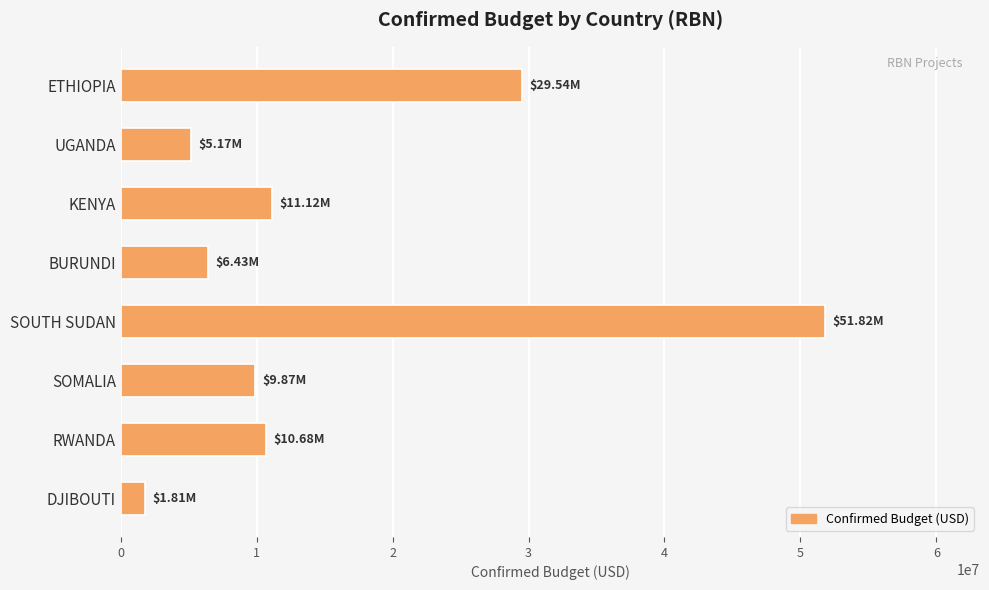

Approximately how many times larger is the value at ETHIOPIA compared to SOUTH SUDAN?

0.6